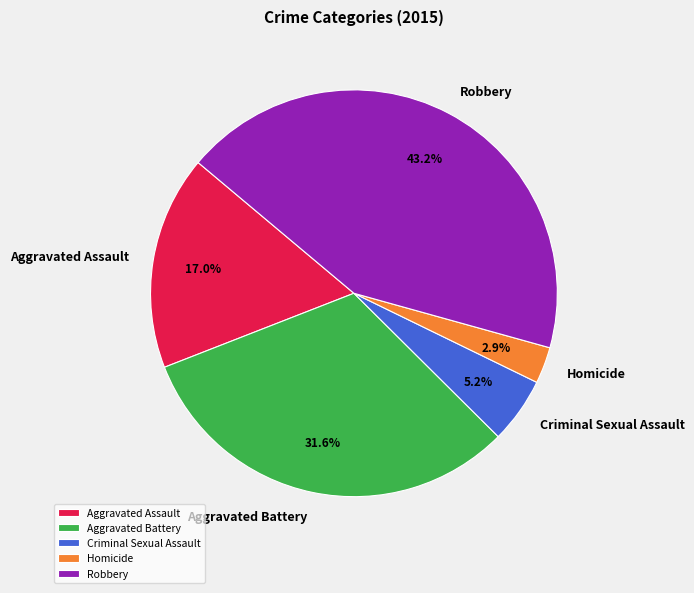

Which has a higher value, Homicide or Aggravated Assault?

Aggravated Assault